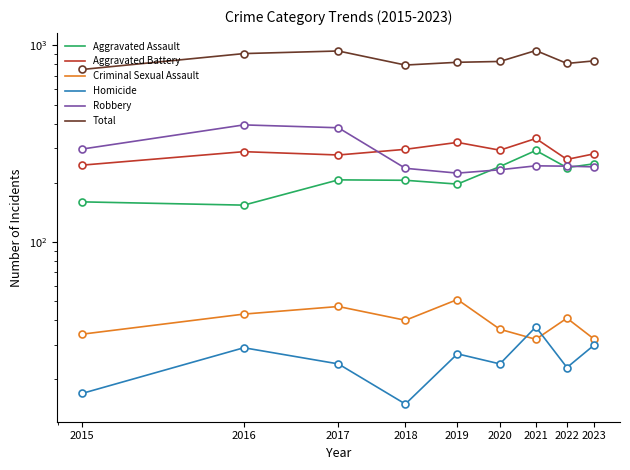

True or false: Criminal Sexual Assault and Aggravated Assault intersect in this chart.

False